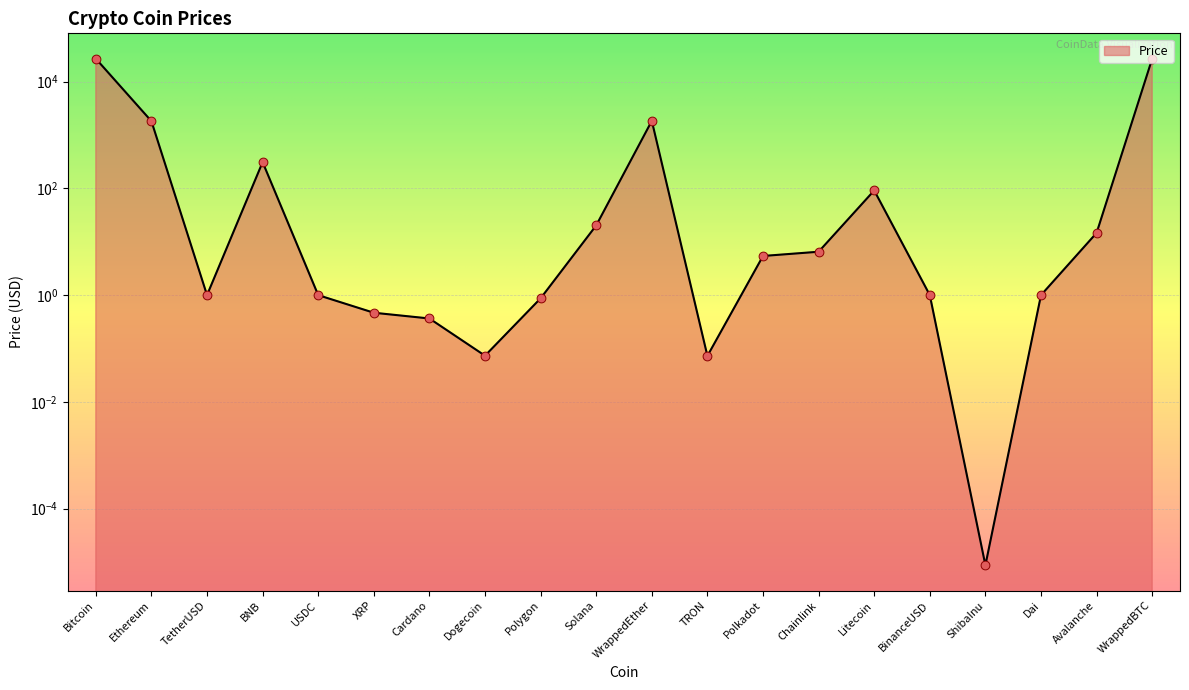

Which has a higher value, BNB or BinanceUSD?

BNB